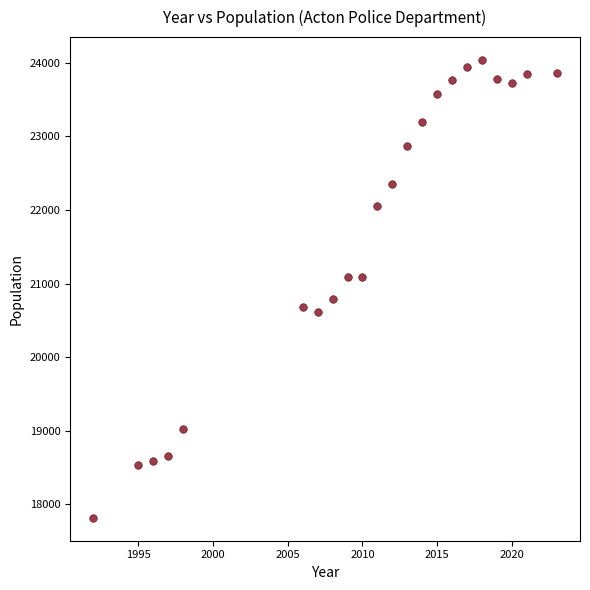

What is the range of Y values (max minus min)?

6222